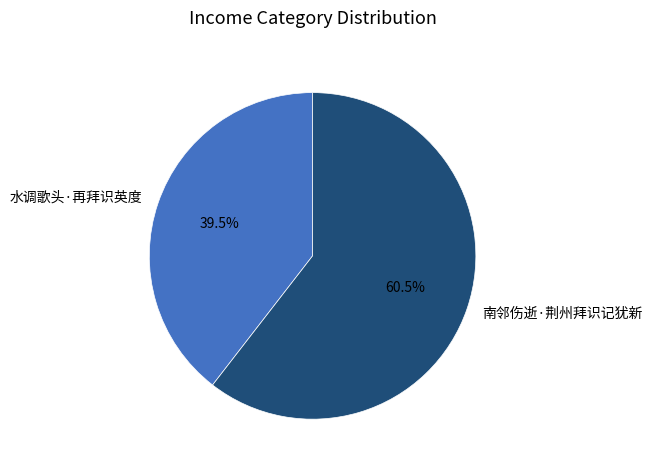

Which has a higher value, 南邻伤逝·荆州拜识记犹新 or 水调歌头·再拜识英度?

南邻伤逝·荆州拜识记犹新